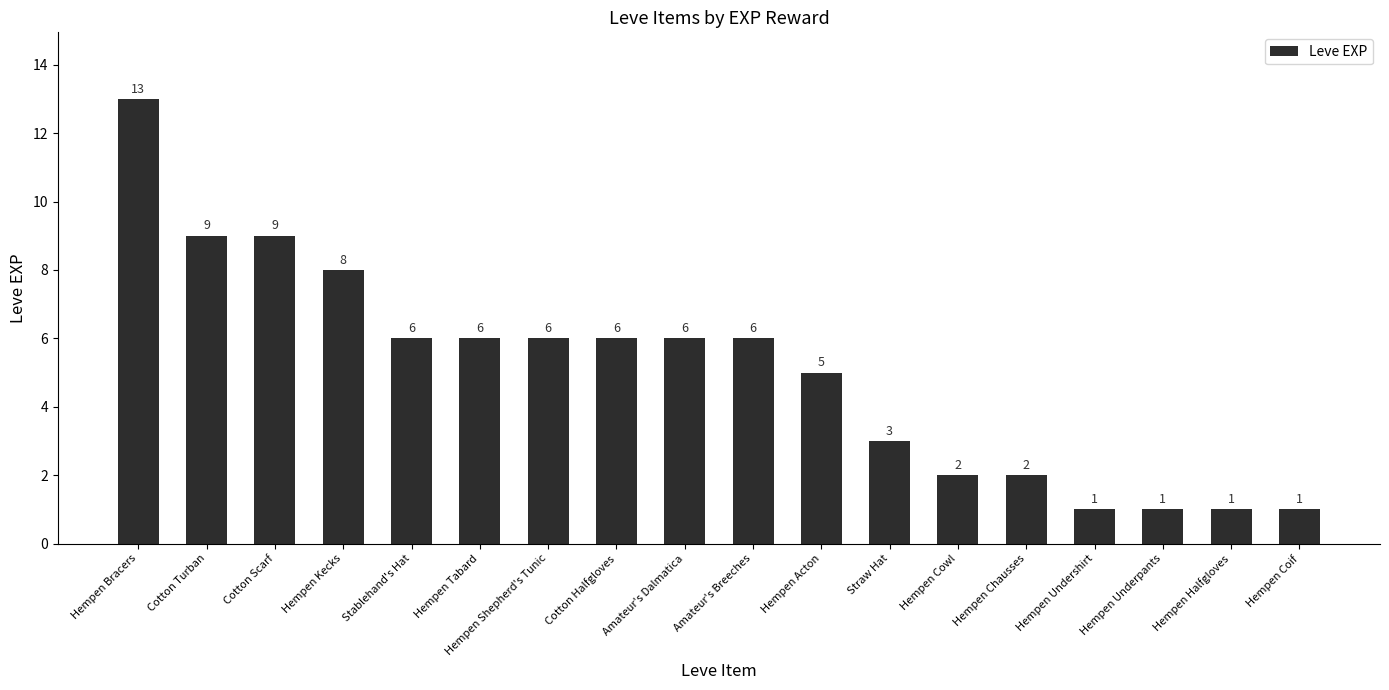

Is it true that the value at Cotton Turban is 9?

True